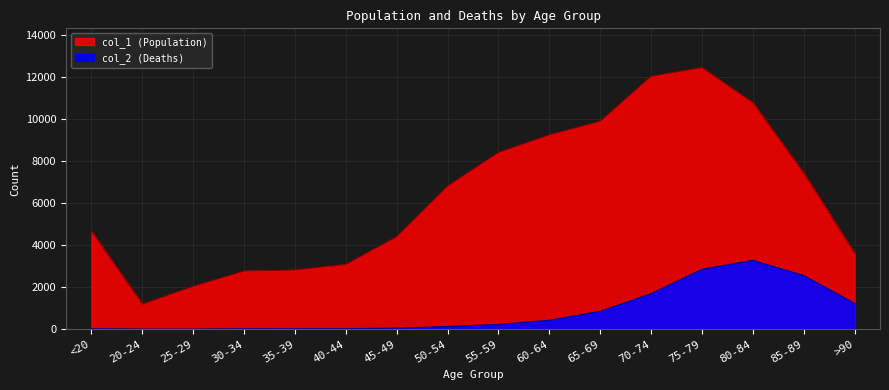

In col_2 (Deaths), how many points are lower than both neighbors (excluding endpoints)?

1